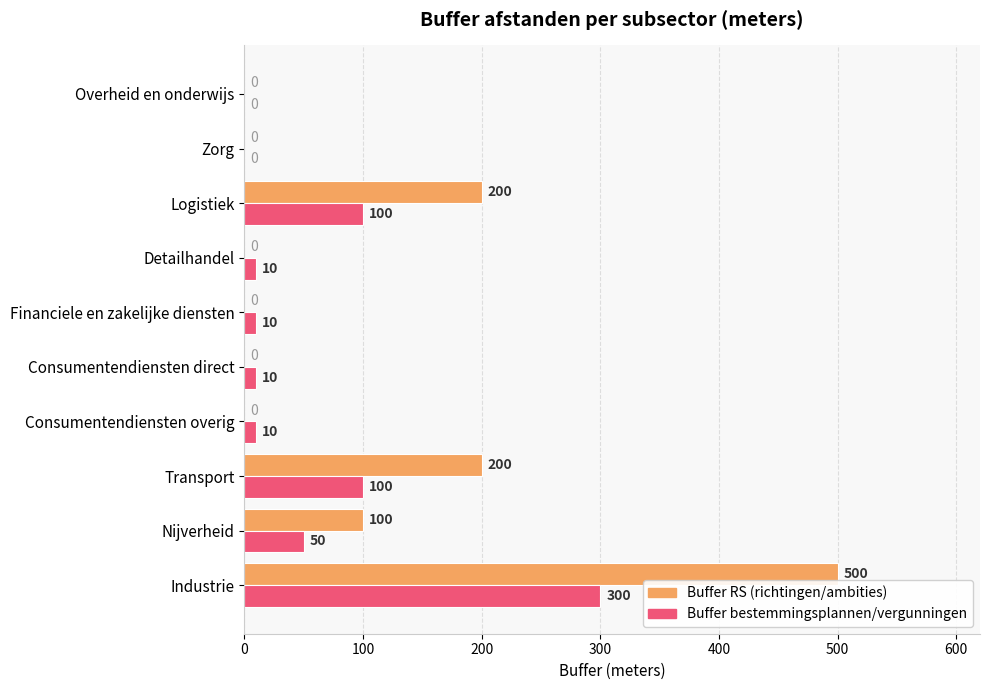

What is the approximate value of Buffer bestemmingsplannen/vergunningen at Transport, to the nearest 5?

100